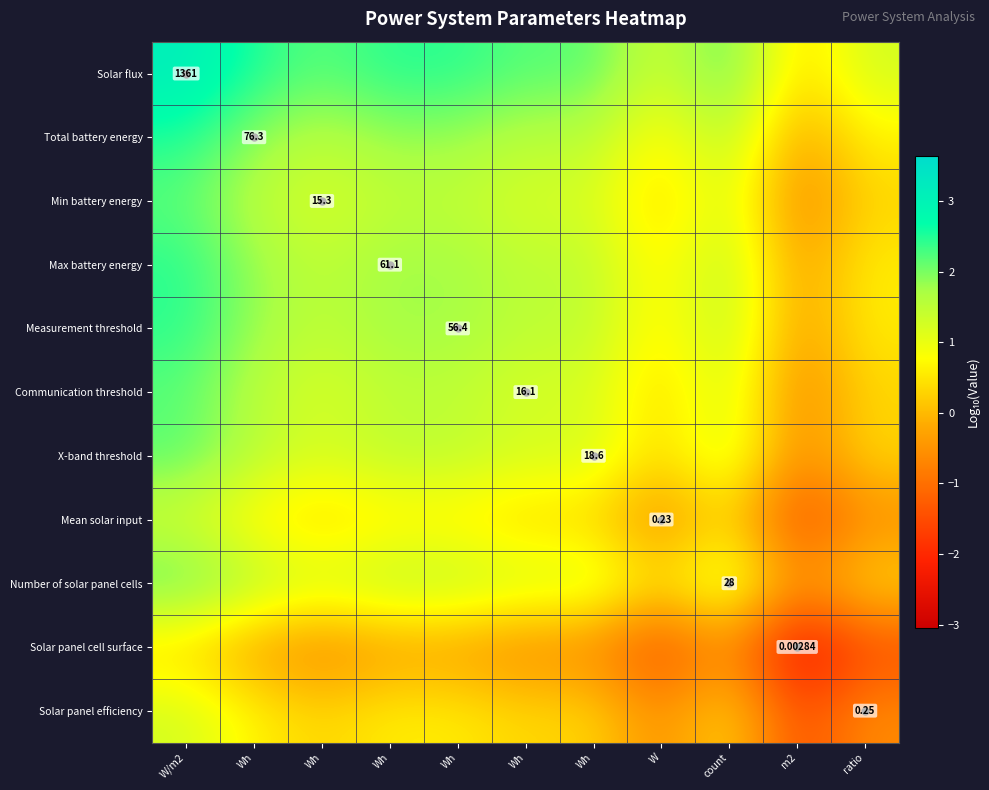

Which label corresponds to the smallest value in the chart?

m2